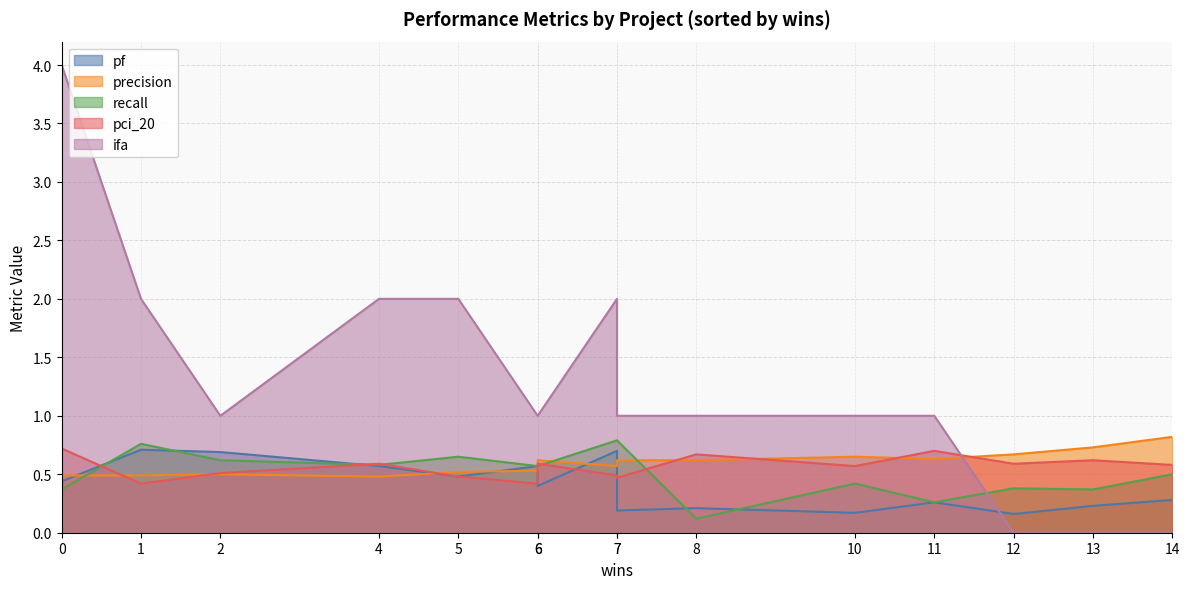

What is the difference between the second highest and minimum values in the pci_20 series?

0.3